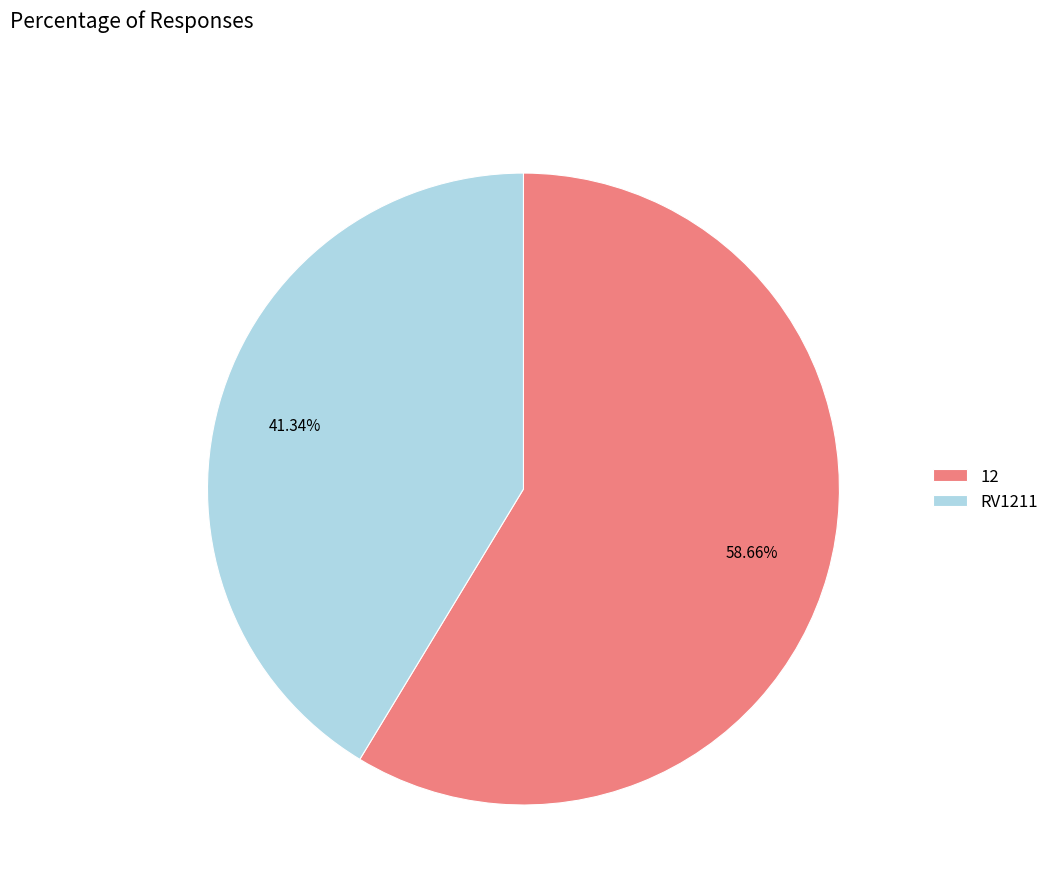

Which category has the biggest portion of the pie?

12